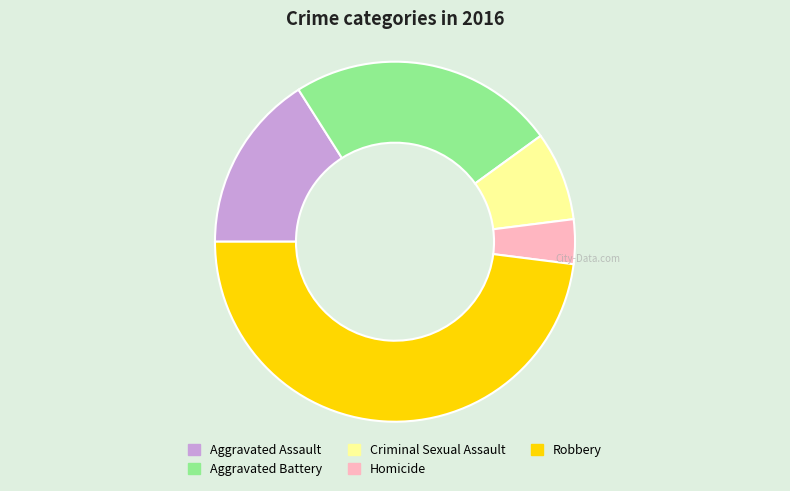

Is there a majority slice in this chart?

No